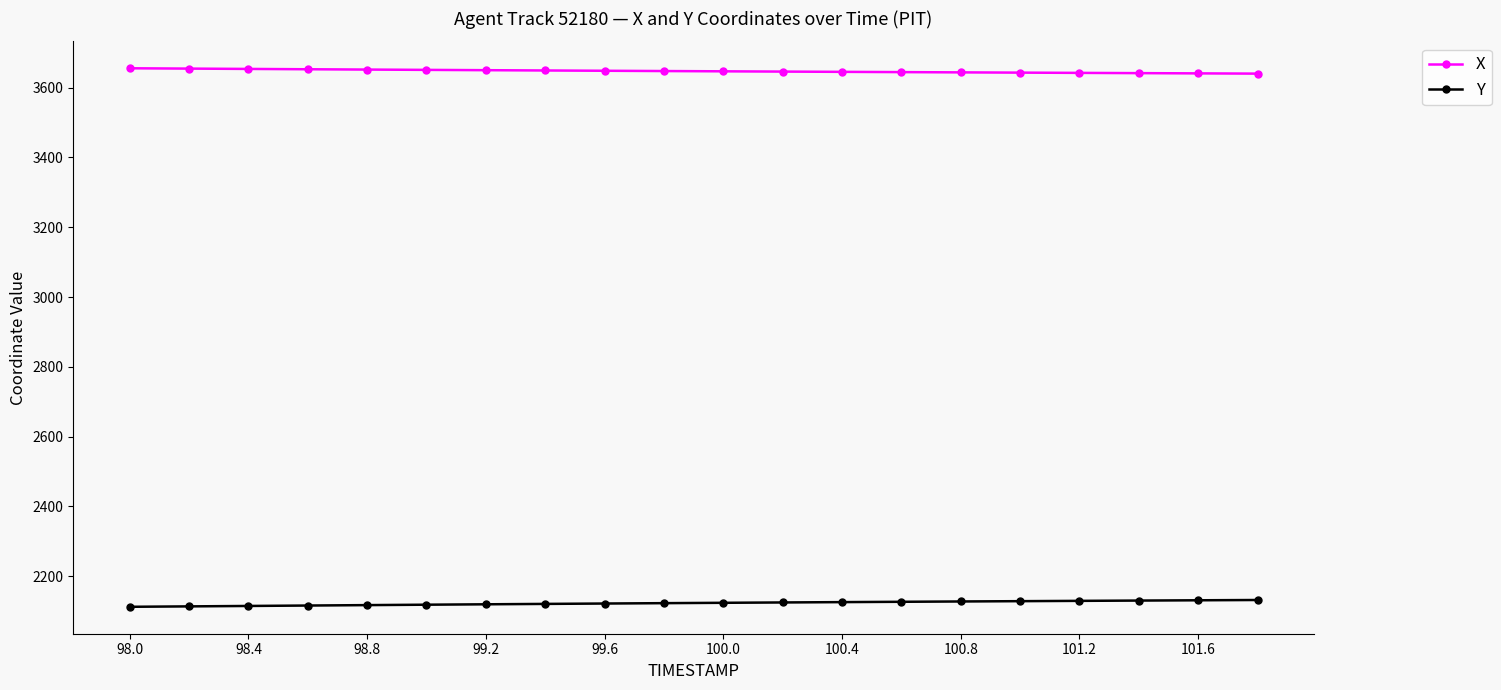

True or false: Y and X intersect in this chart.

False